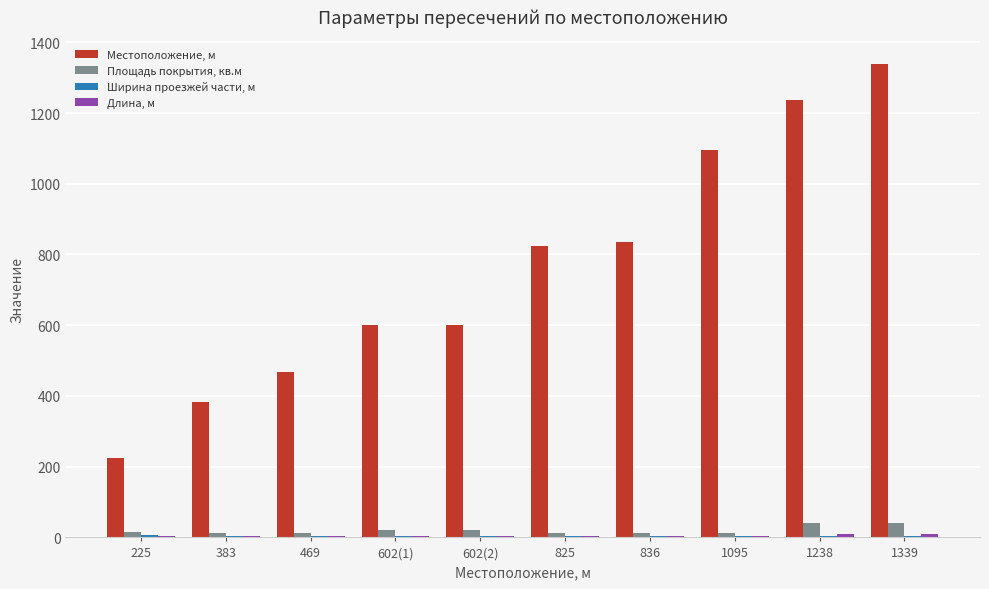

Are the bars horizontal?

No